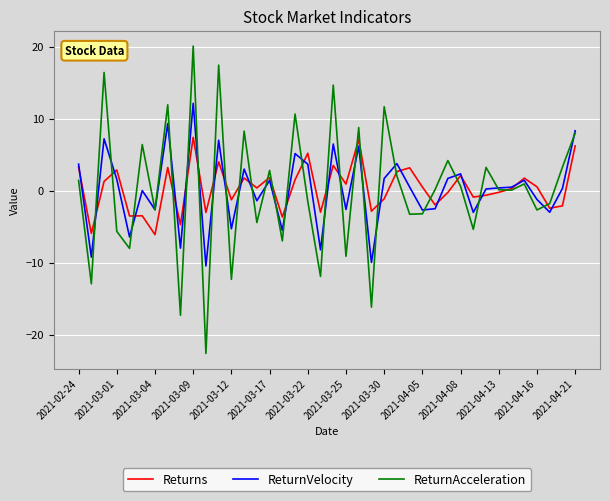

What is the maximum value for Returns?

7.4